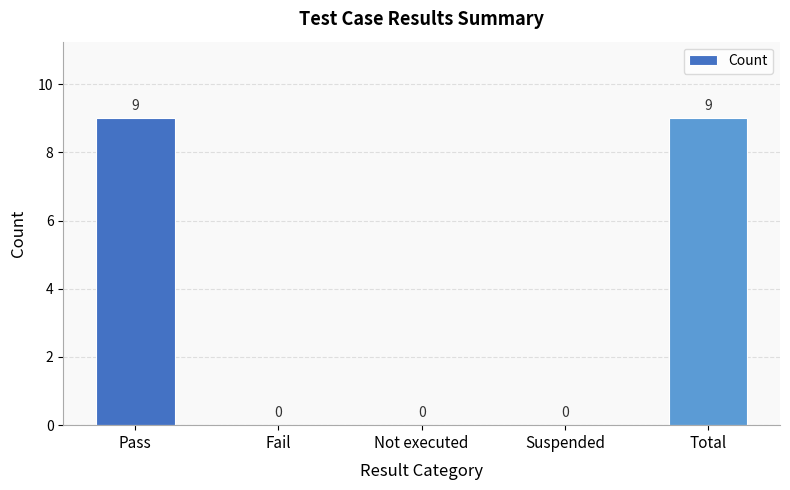

Which has a higher value, Pass or Fail?

Pass